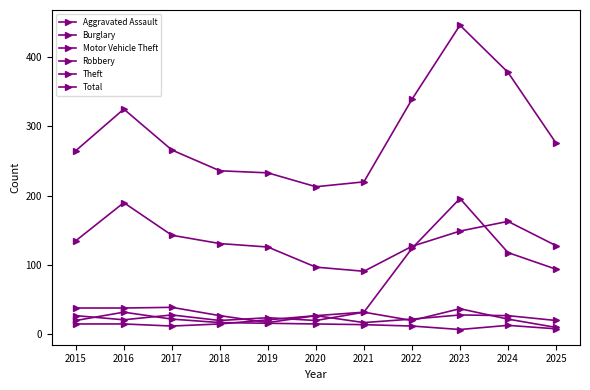

What is the average value of the Aggravated Assault series?

20